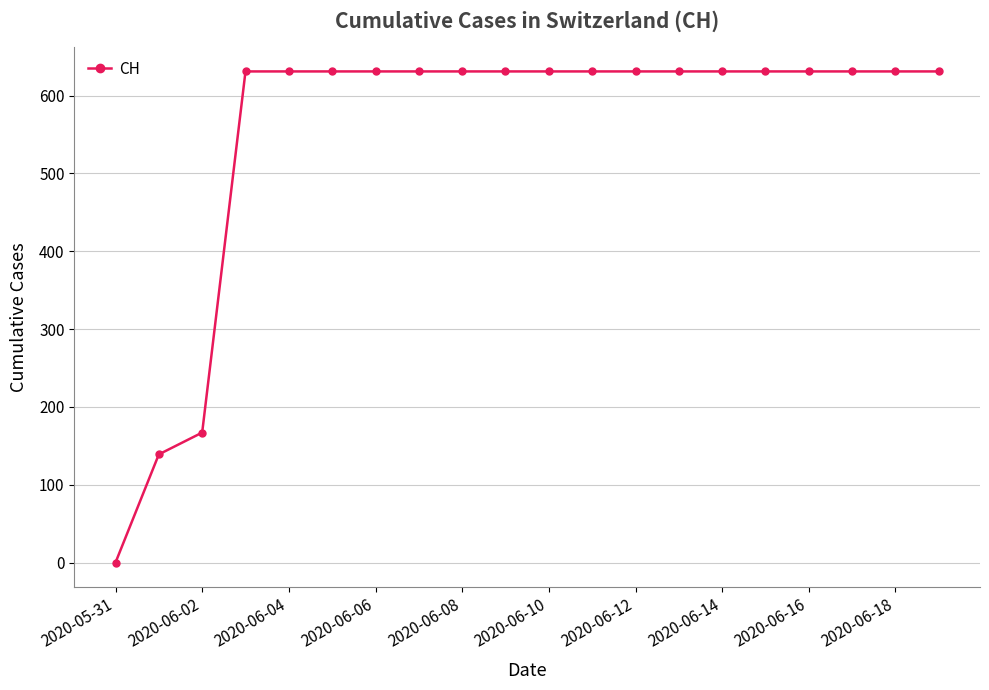

Reading left to right, transcribe all the data shown in this chart.

0	139	167	631	631	631	631	631	631	631	631	631	631	631	631	631	631	631	631	631